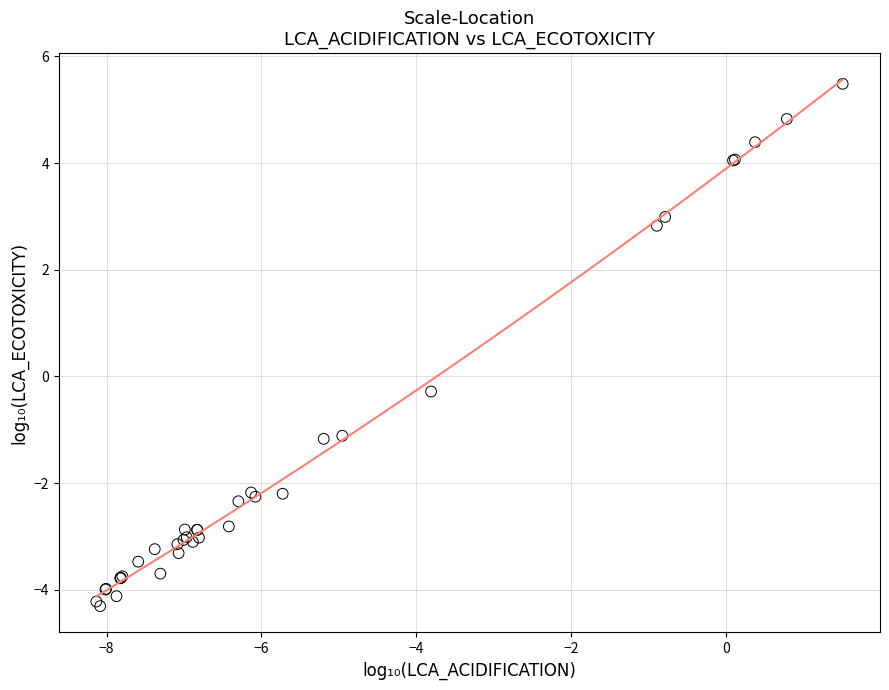

What Y value in the scatter plot is closest to 0?

-0.3